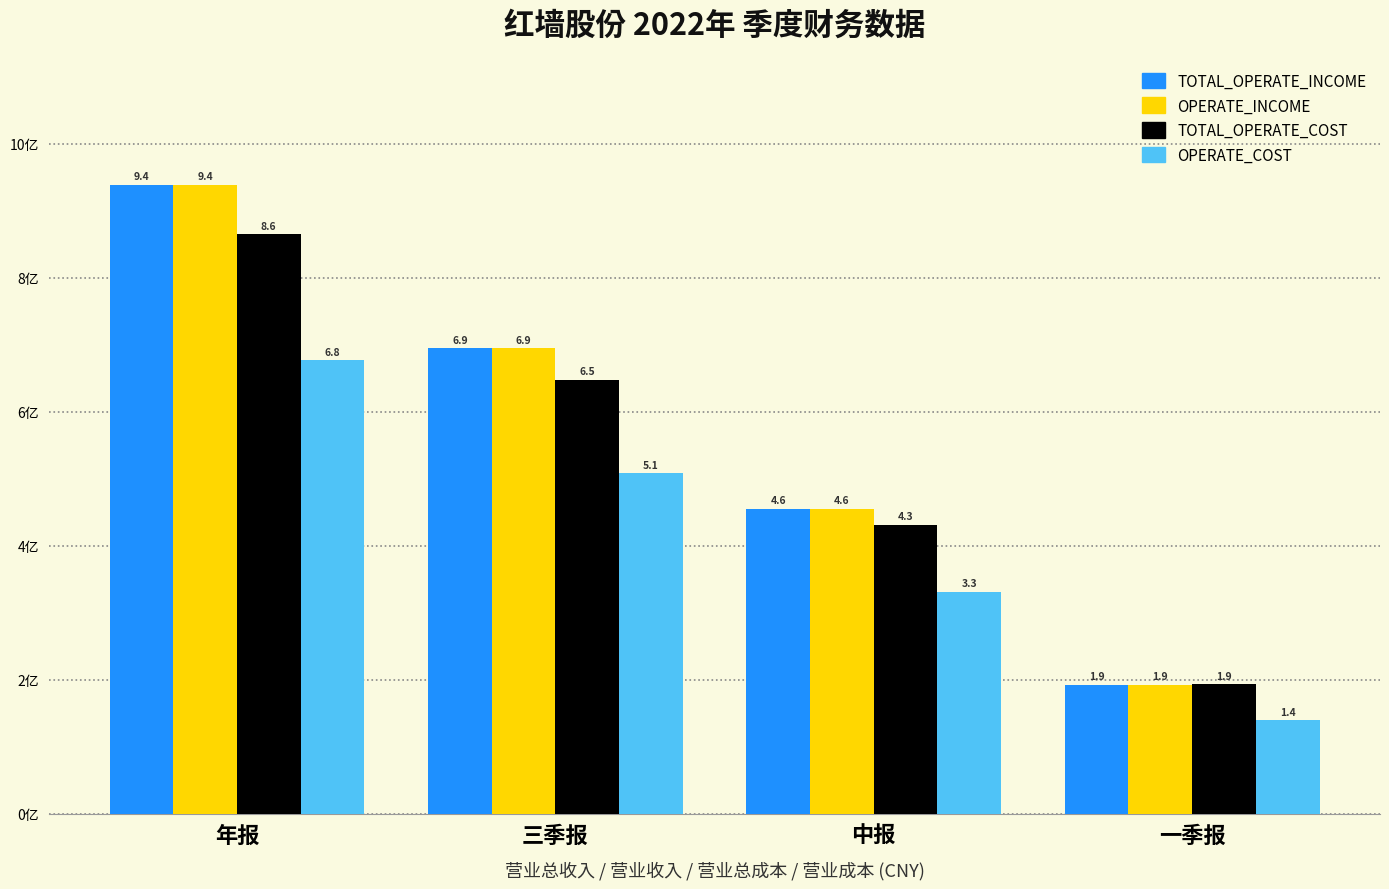

What is the value of the TOTAL_OPERATE_COST bar at the 2nd from the left?

6.5